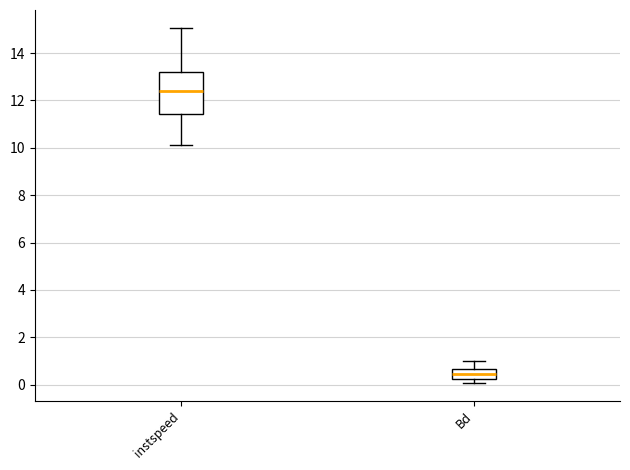

Reading left to right, transcribe this box plot: for each box, give where its median line is, the range the box spans, and where its two whiskers end, as read against the y-axis. The values are not printed on the chart, so give them approximately, as read against the axis.

instspeed: median 12.4, box 11.4 to 13.2, whiskers 10.2 to 15.0
Bd: median 0.4, box 0.2 to 0.6, whiskers 0.0 to 1.0